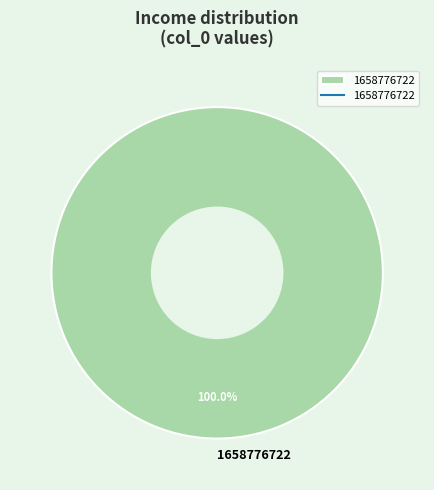

How many segments does this pie chart have?

1